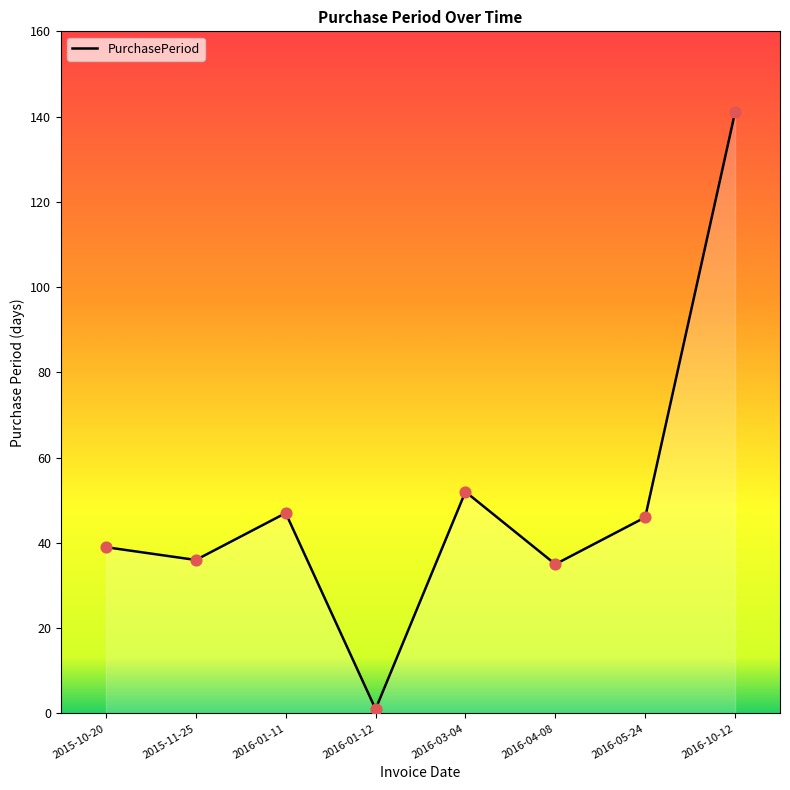

What is the change in value from 2016-01-12 to 2016-03-04?

+51